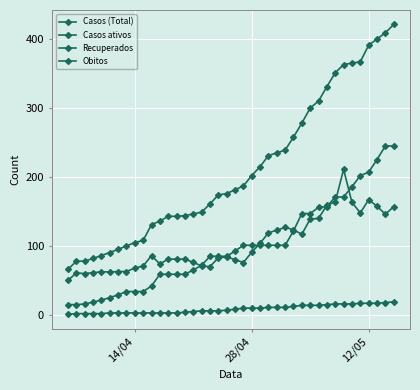

True or false: Obitos and Casos (Total) cross at least once.

False